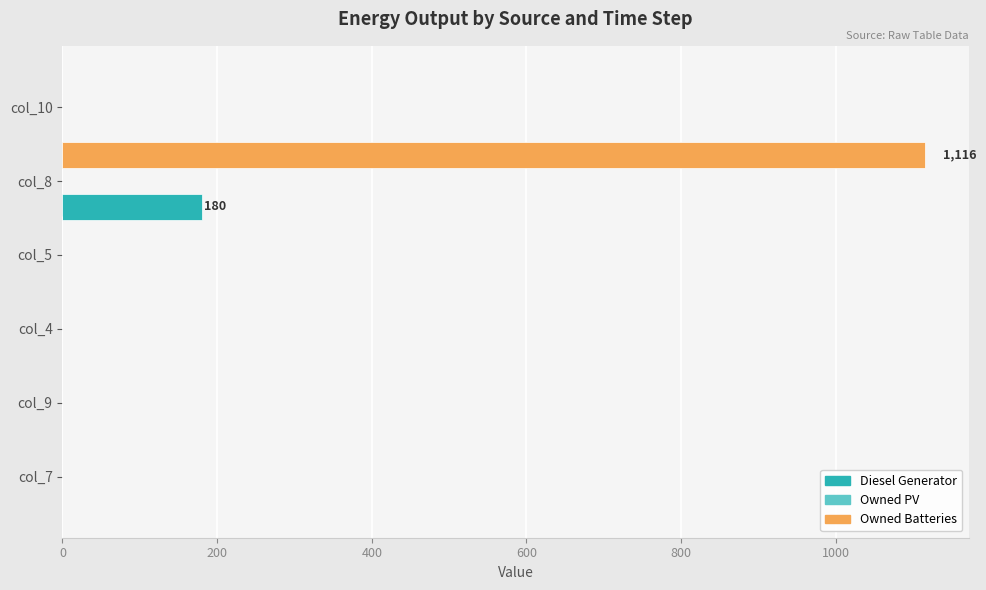

Which series has the largest total across all categories?

Owned Batteries